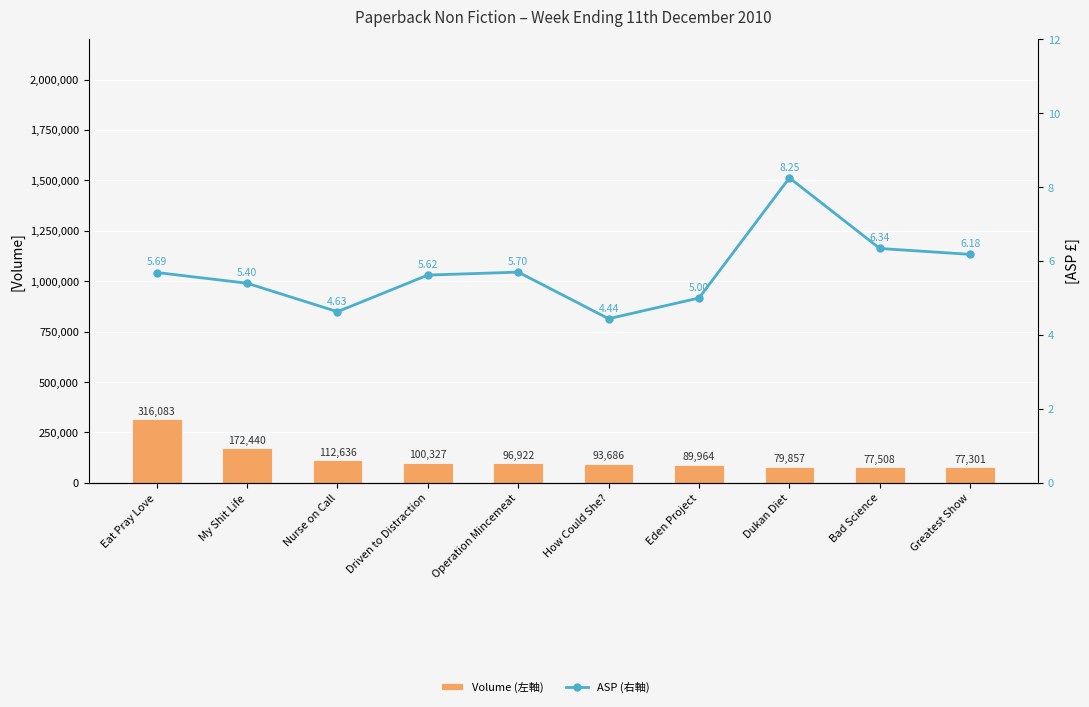

List the labels in order of Volume (左軸) value, largest first.

Eat Pray Love, My Shit Life, Nurse on Call, Driven to Distraction, Operation Mincemeat, How Could She?, Eden Project, Dukan Diet, Bad Science, Greatest Show